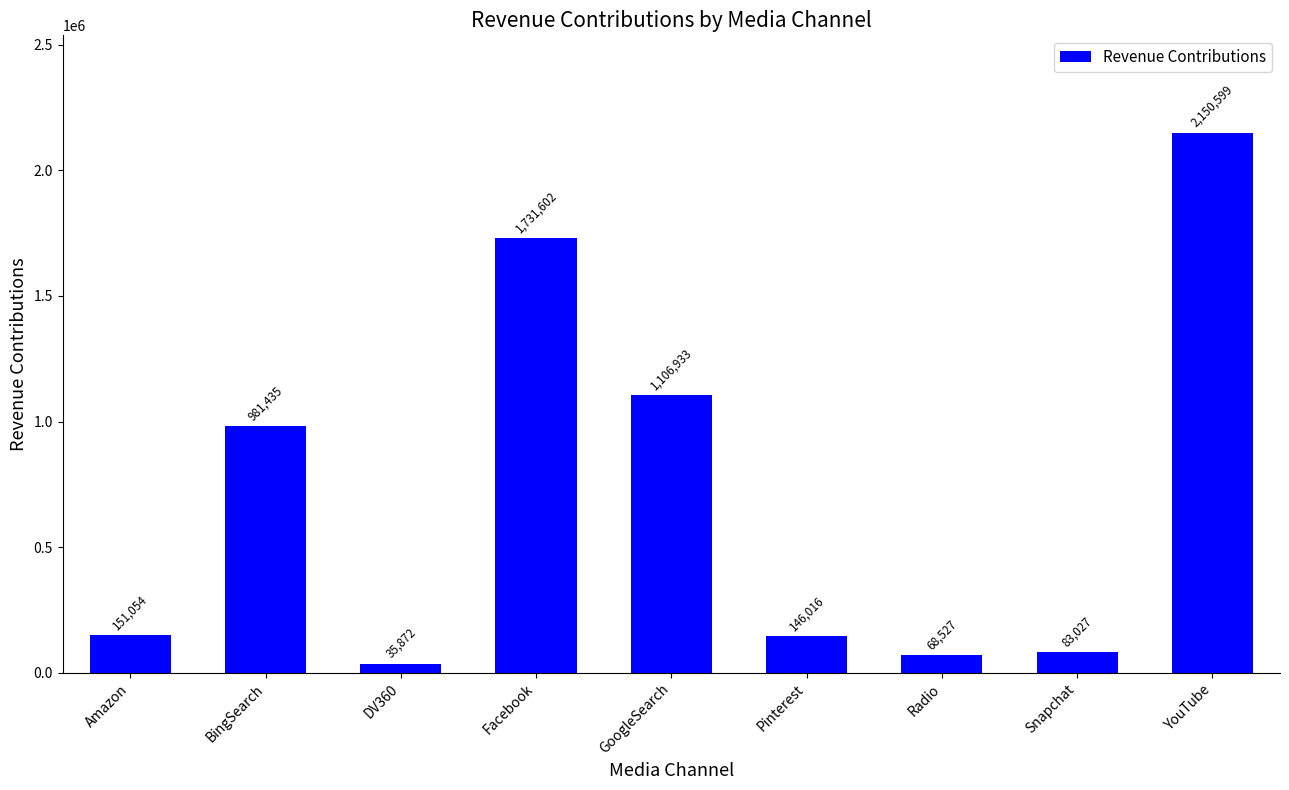

Read the value at Radio.

68527.4